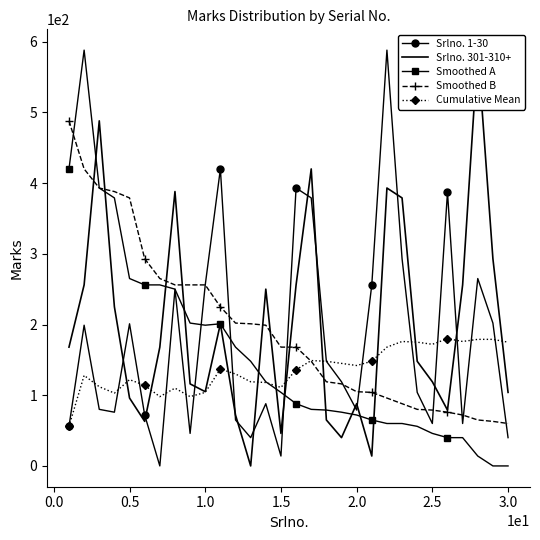

What are all the series names shown in the legend?

Srlno. 1-30, Srlno. 301-310+, Smoothed A, Smoothed B, Cumulative Mean